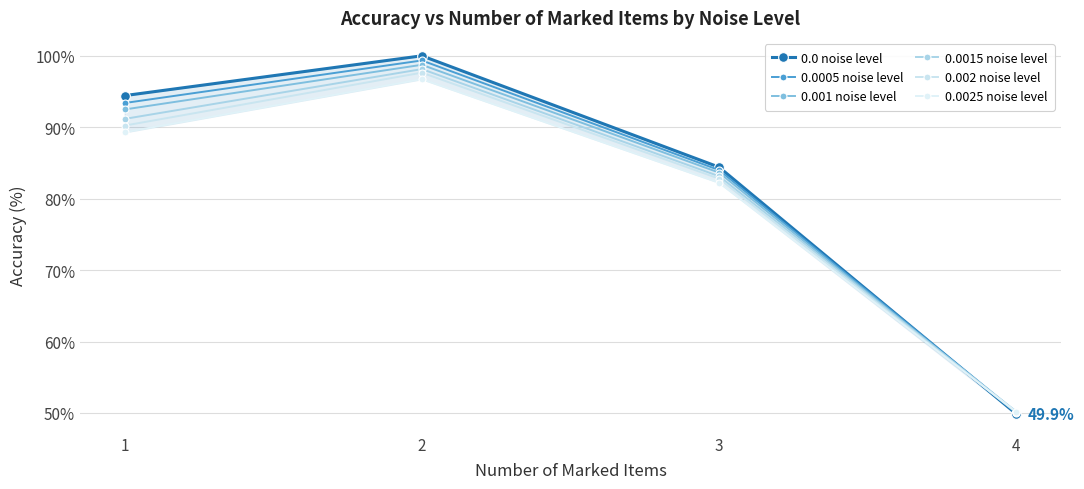

Count the number of categories in the chart.

4